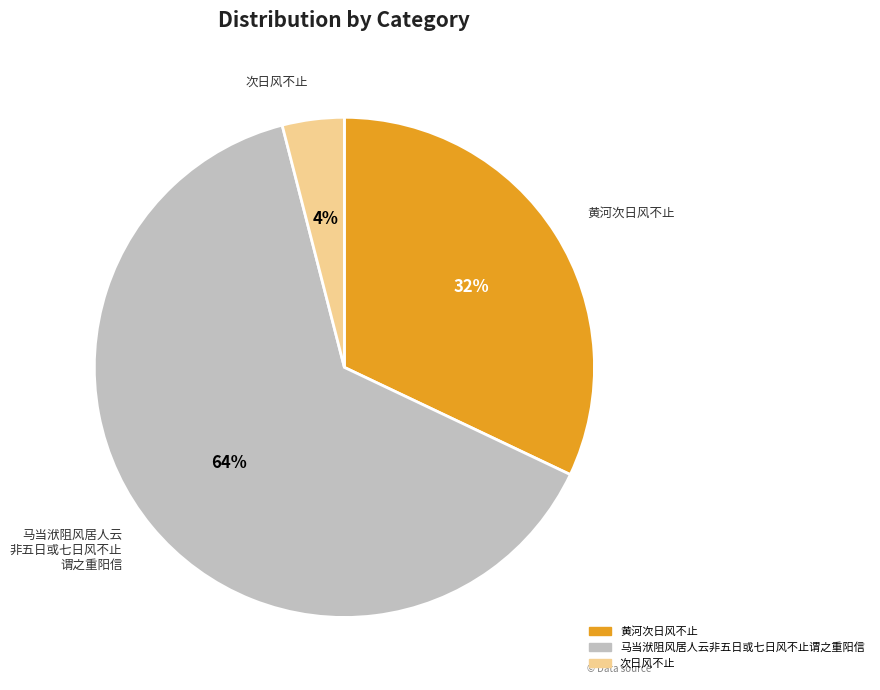

Rank the categories by value from lowest to highest.

次日风不止, 黄河次日风不止, 马当洑阻风居人云非五日或七日风不止谓之重阳信